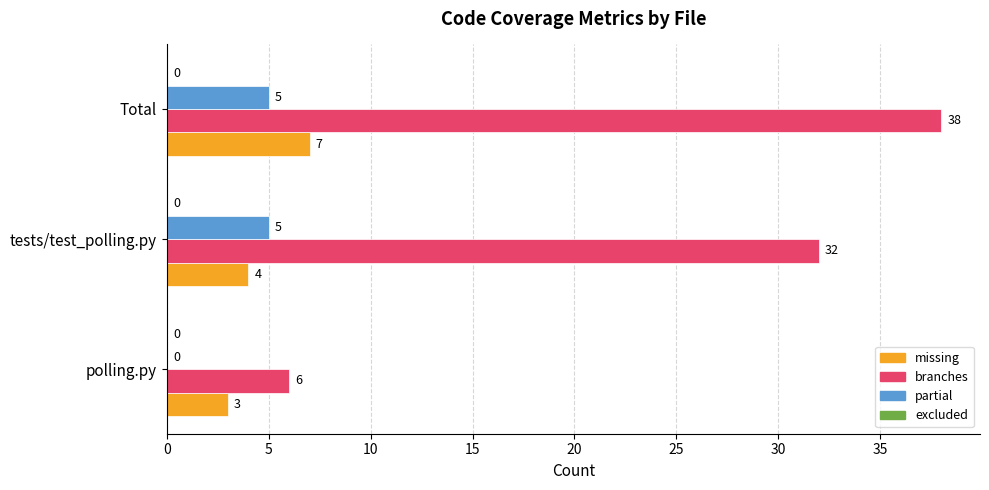

Is the value of missing at tests/test_polling.py greater than the value of branches at Total?

No